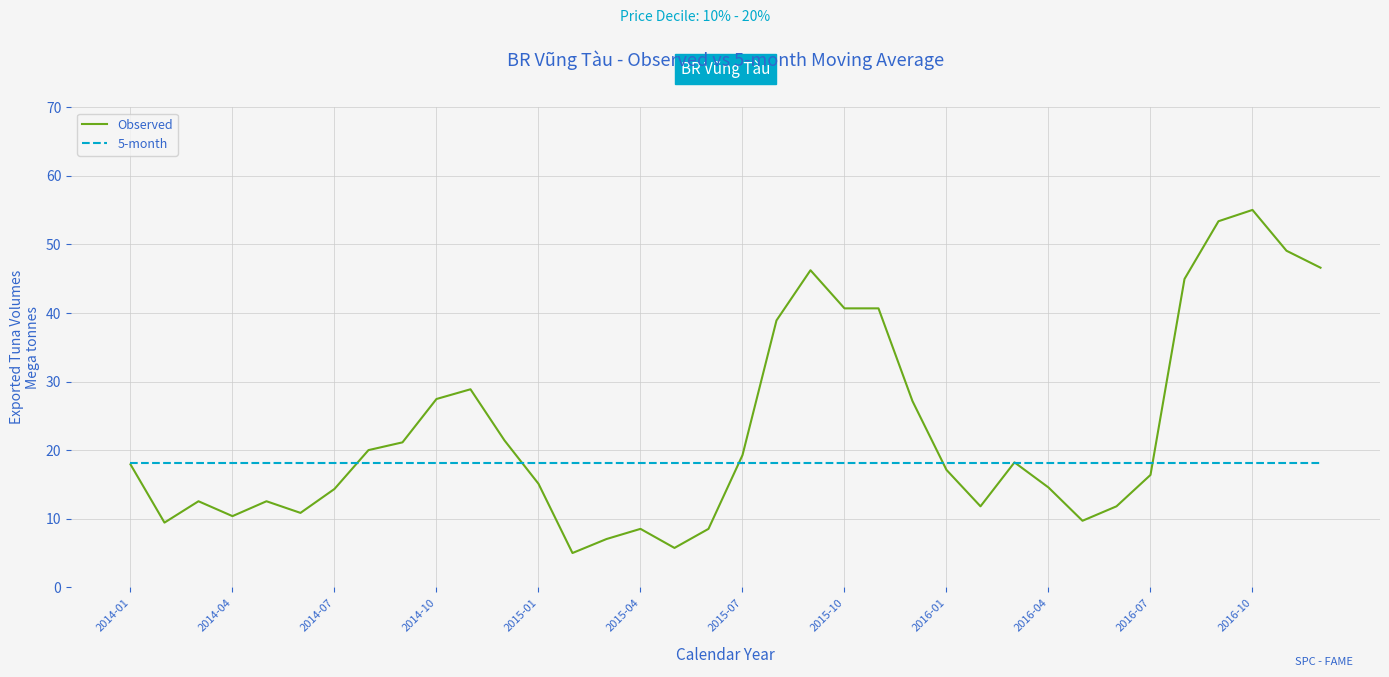

Does the chart have visible grid lines?

Yes